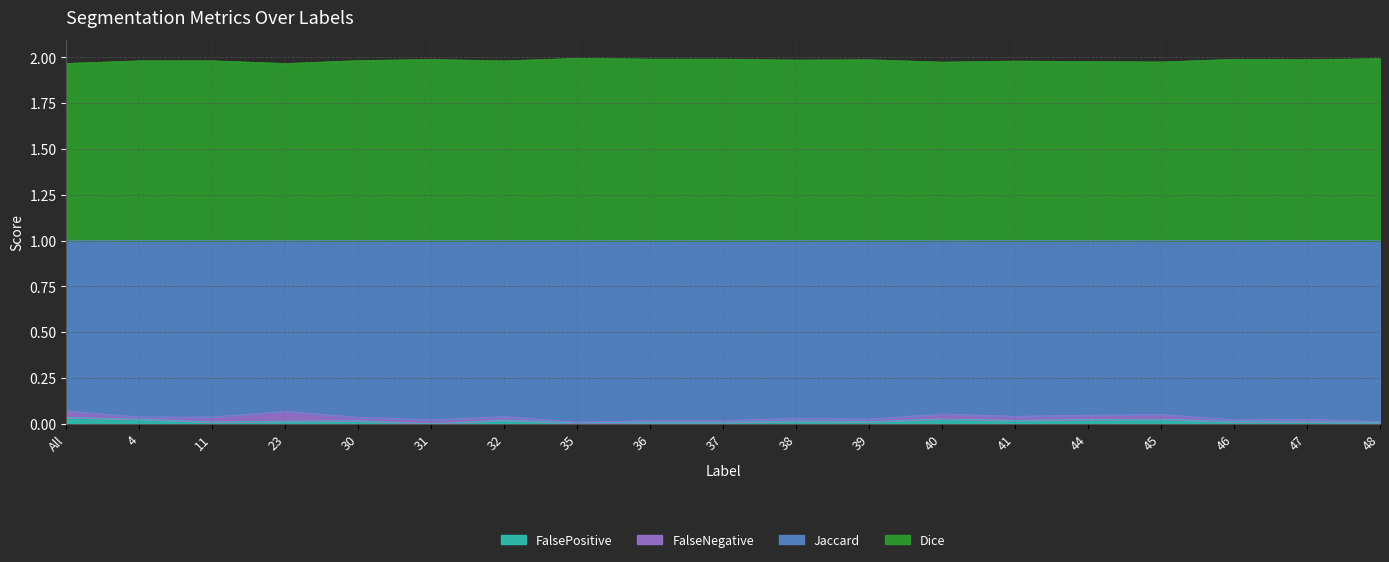

True or false: FalsePositive has a value of 0.0 at 48.

True